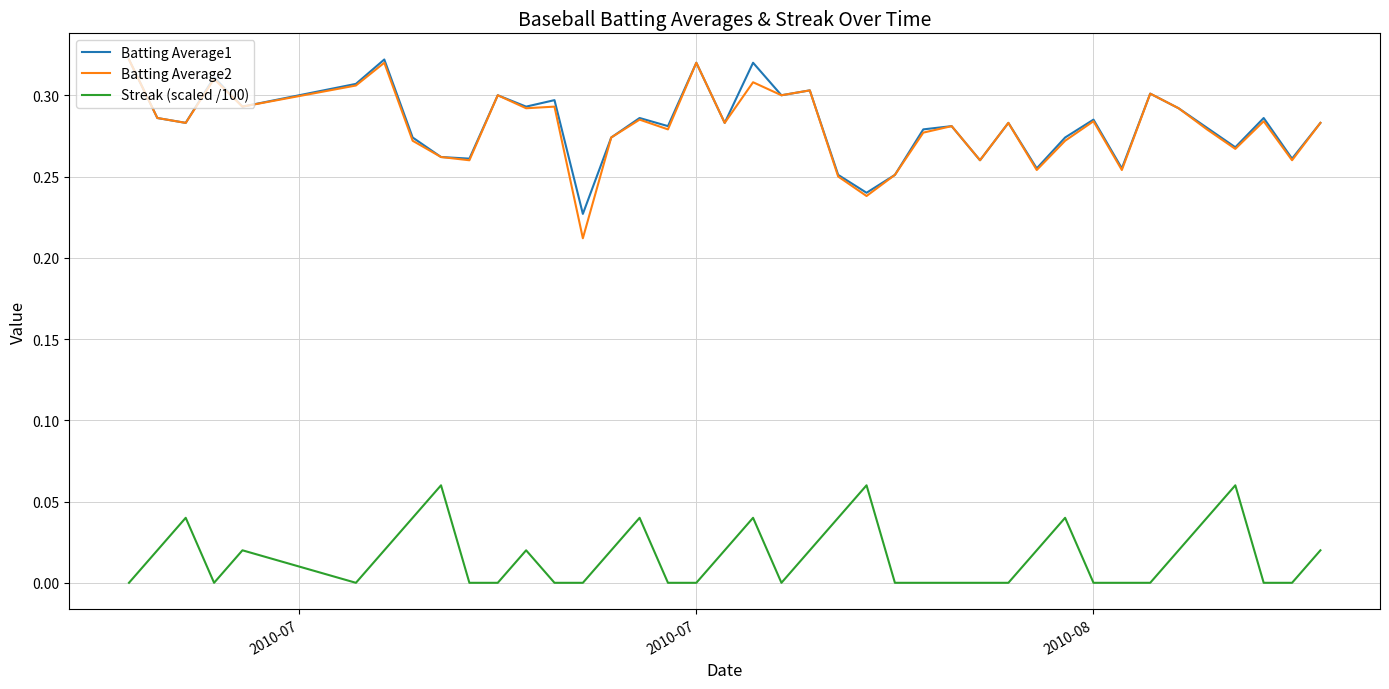

True or false: Streak (scaled /100) and Batting Average2 intersect in this chart.

False